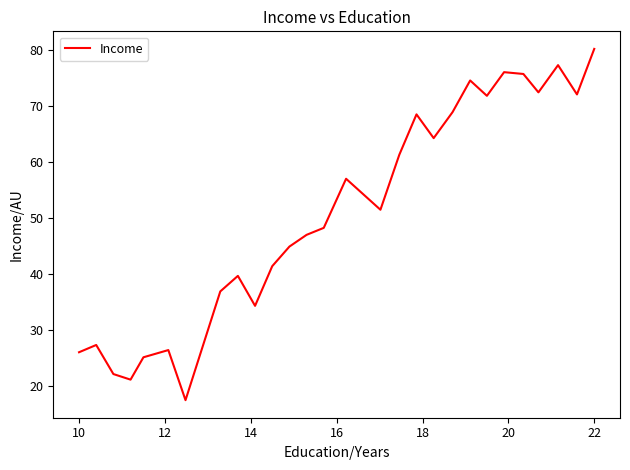

What is the difference between the maximum and minimum values?

62.8